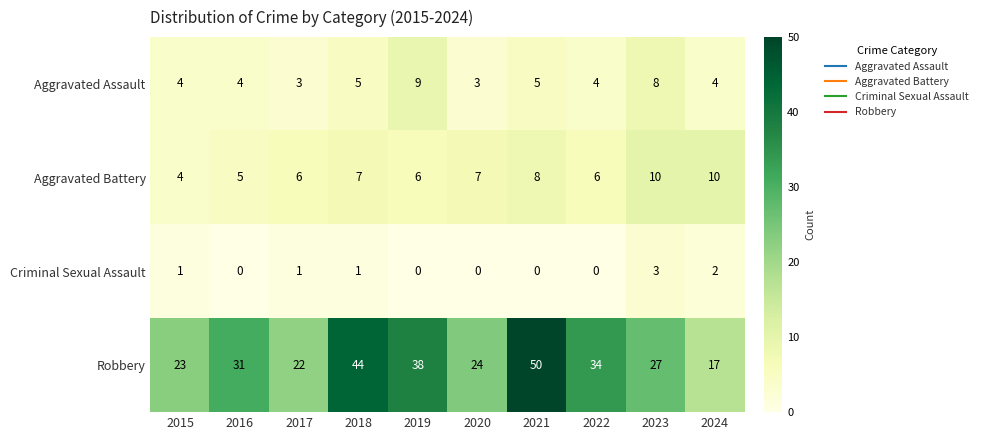

What is the sum of the Aggravated Battery values at 2023 and 2021?

18